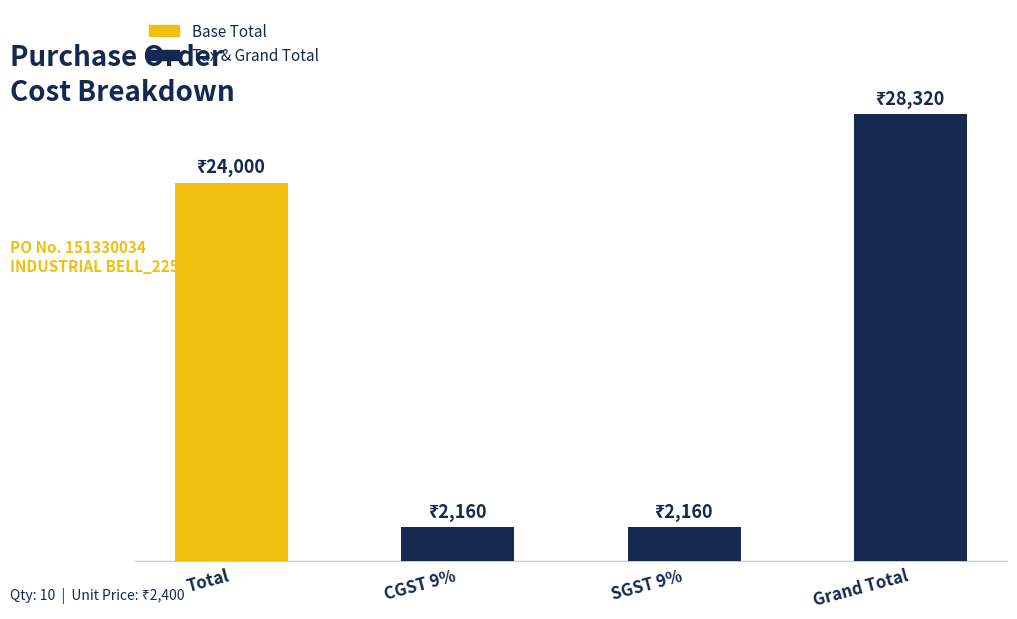

Approximately how many times larger is the value at SGST 9% compared to Total?

0.1